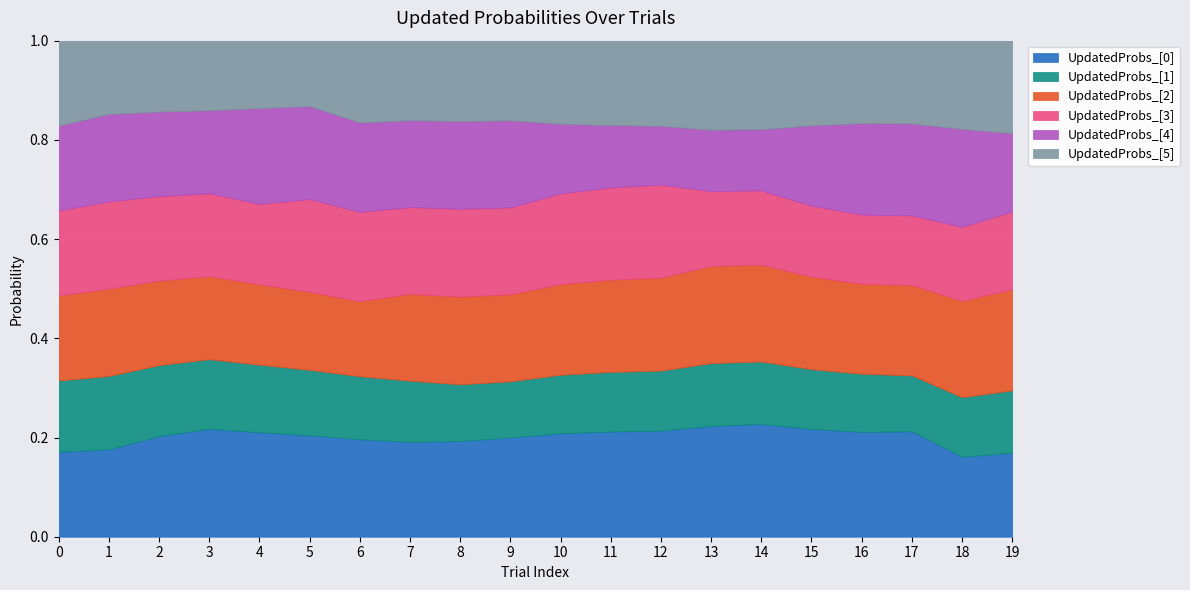

What is the value of the part_UpdatedProbs_[5] point at the 17th from the left?

0.2